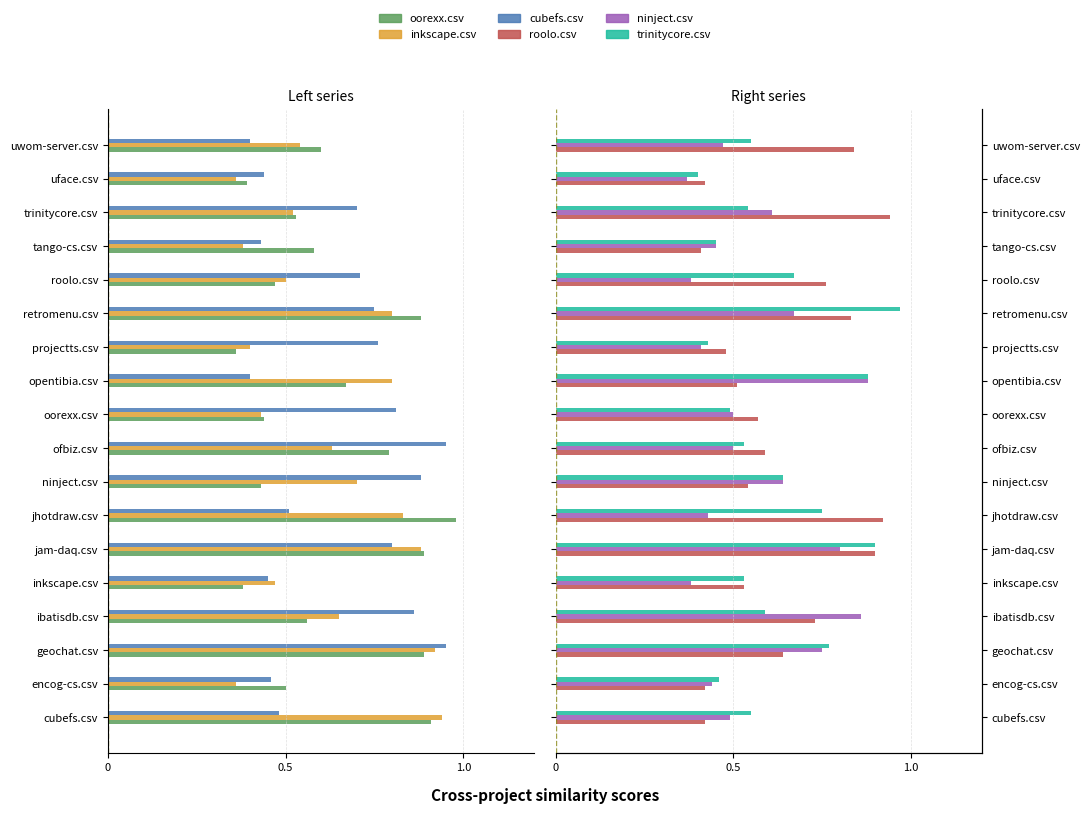

What is the approximate value of roolo.csv at projectts.csv?

0.5